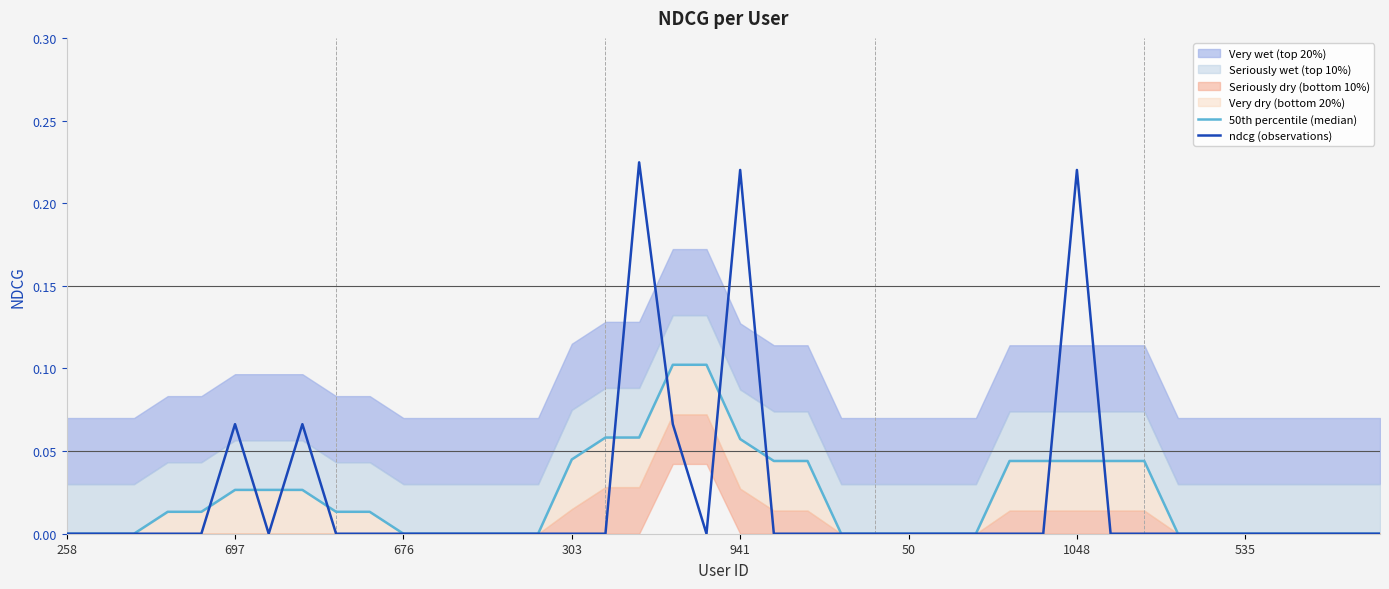

The value of ndcg (observations) at 941 is 0.0. True or false?

False